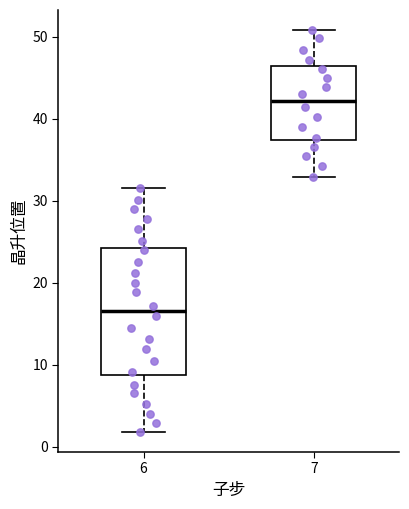

Comparing the boxes themselves (not the whiskers), which one is the tallest?

6